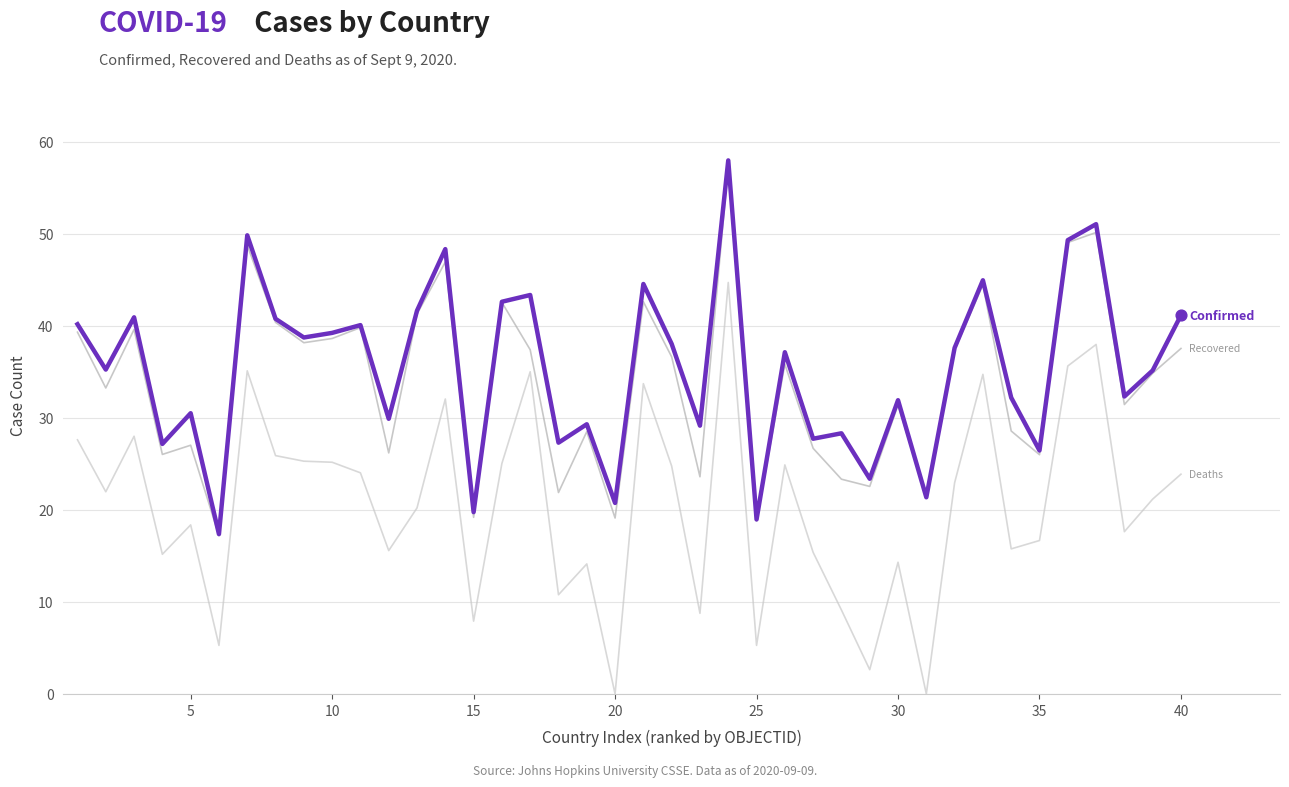

What is the greatest value displayed?

58.0